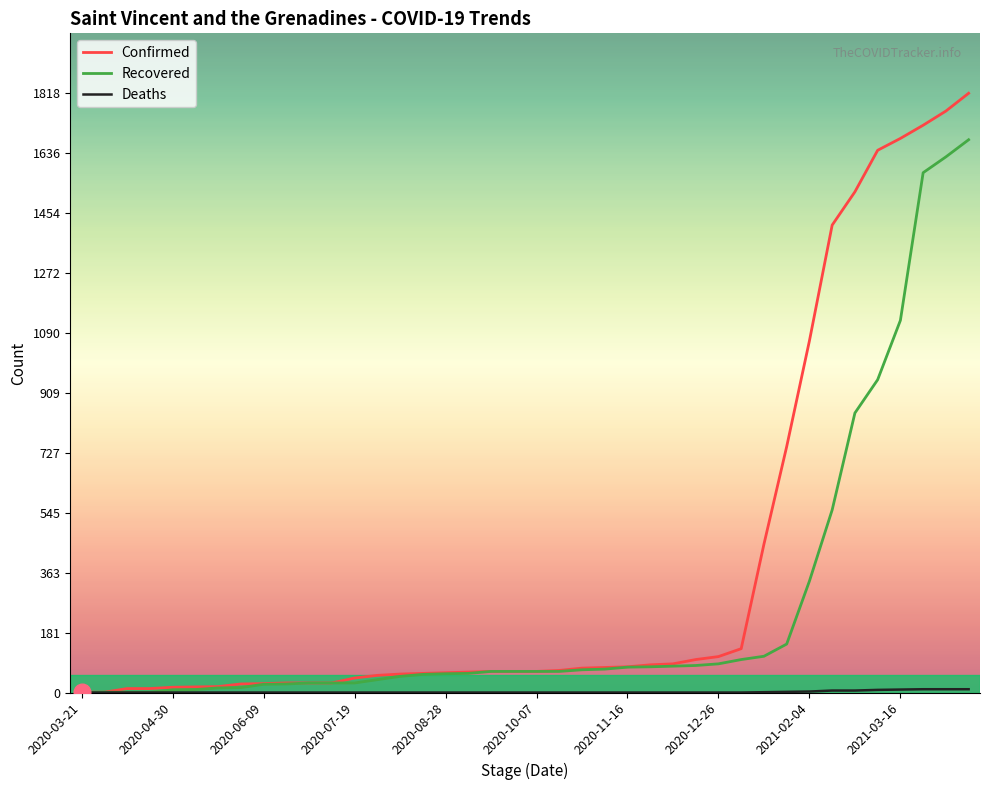

Which series has the largest total across all categories?

Confirmed